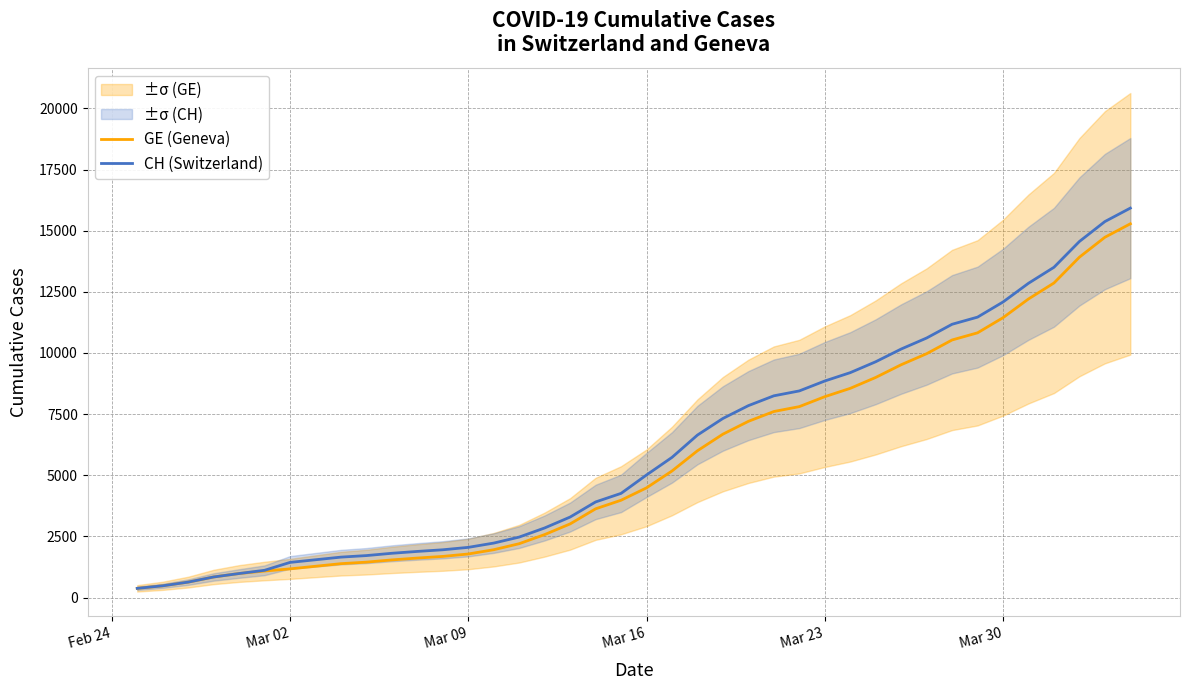

Which series has the largest total across all categories?

CH (Switzerland)